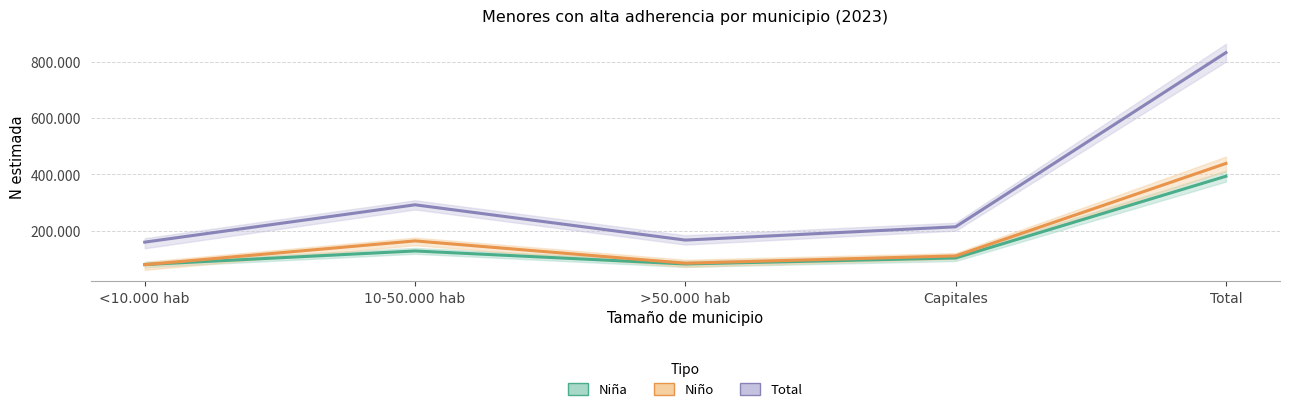

True or false: Total has more than 1 interior local peaks.

False